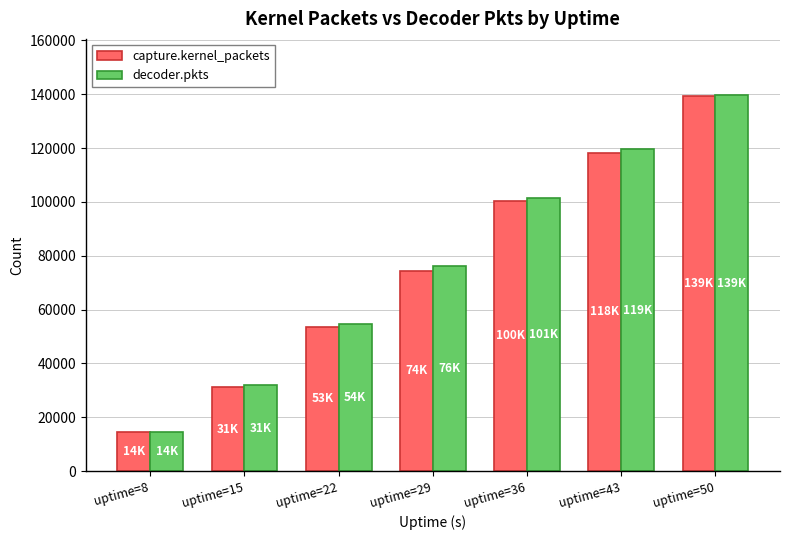

Reading right to left, transcribe all the data shown in this chart.

capture.kernel_packets: uptime=50=139178	uptime=43=118345	uptime=36=100479	uptime=29=74462	uptime=22=53690	uptime=15=31295	uptime=8=14457
decoder.pkts: uptime=50=139623	uptime=43=119613	uptime=36=101456	uptime=29=76324	uptime=22=54733	uptime=15=31848	uptime=8=14456